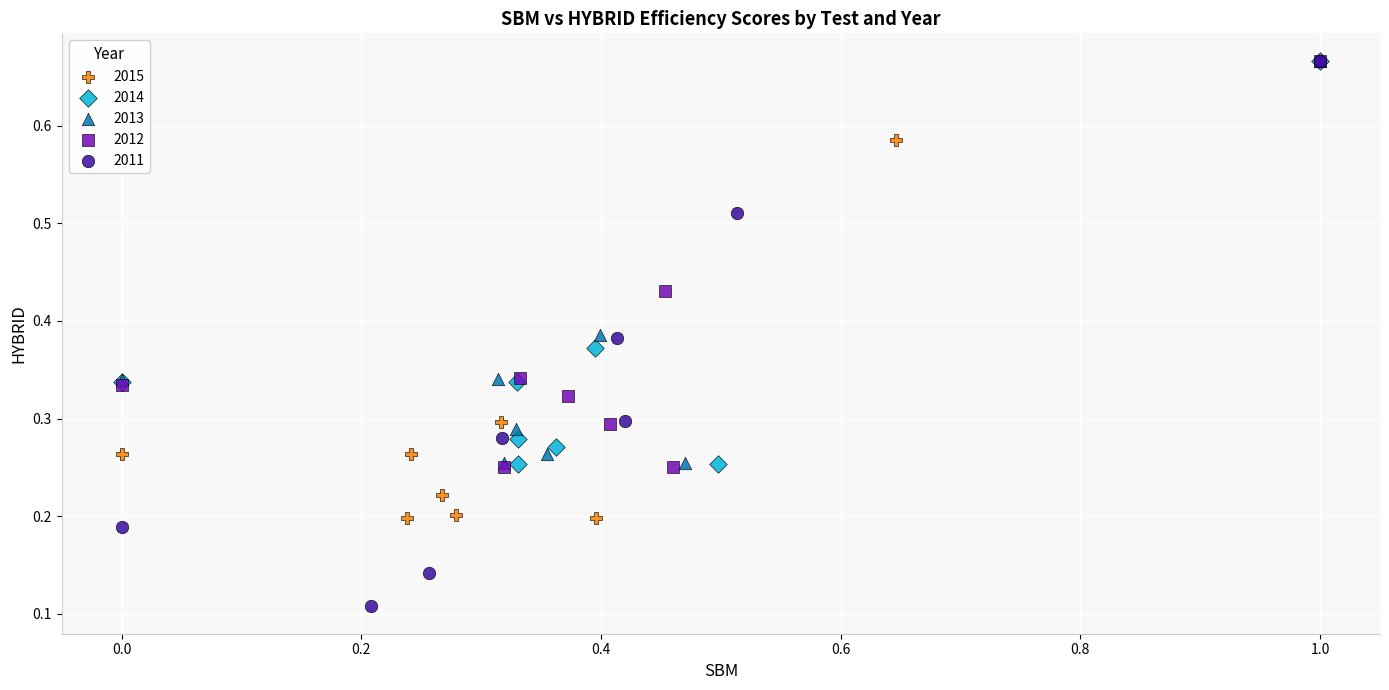

Which series has the widest spread of Y values?

2011